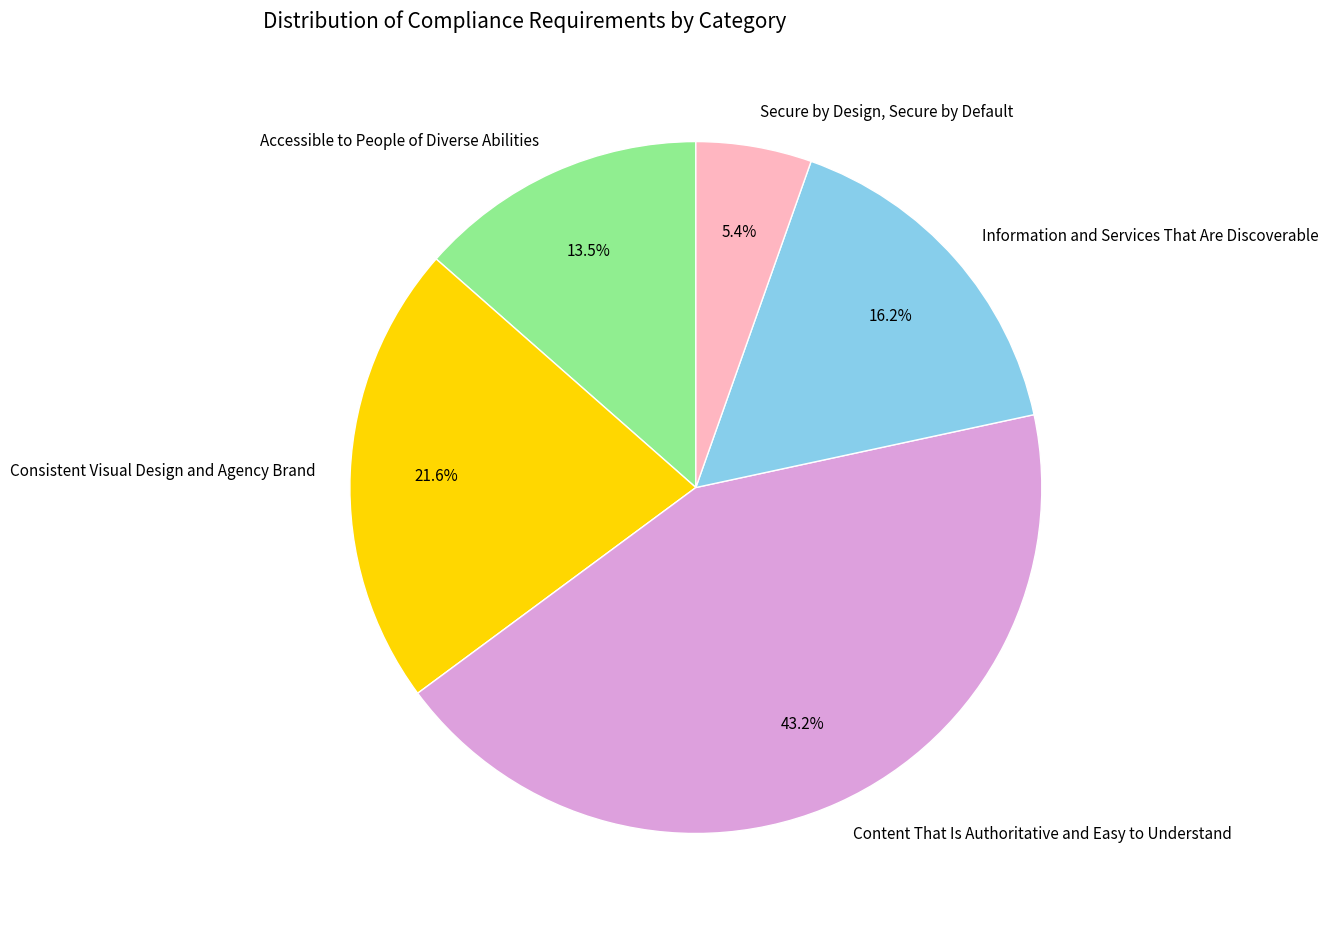

Do Consistent Visual Design and Agency Brand and Content That Is Authoritative and Easy to Understand together represent more than half of the pie?

Yes